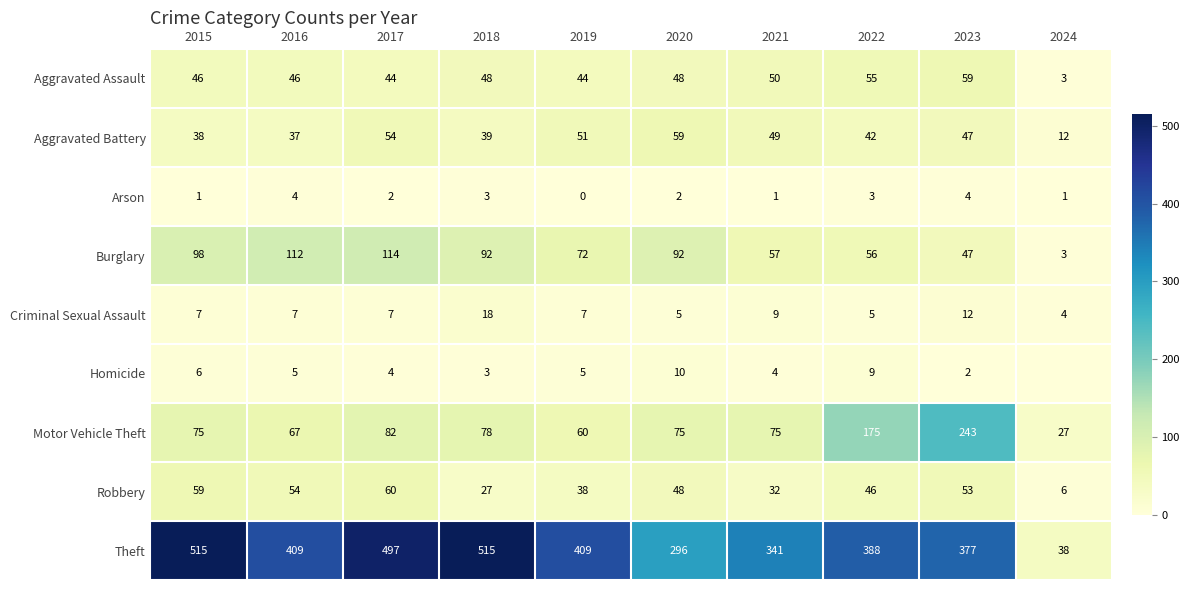

Count the number of data series in this chart.

9